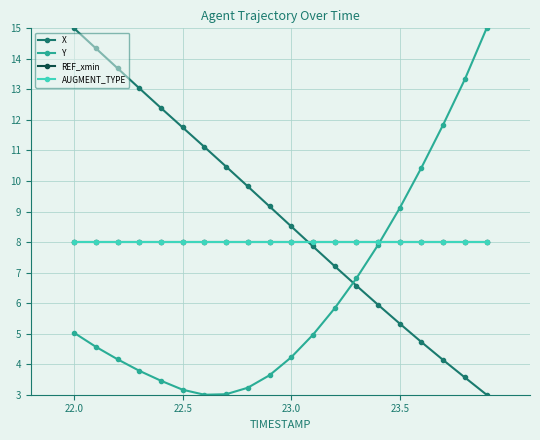

Does the chart have visible grid lines?

Yes